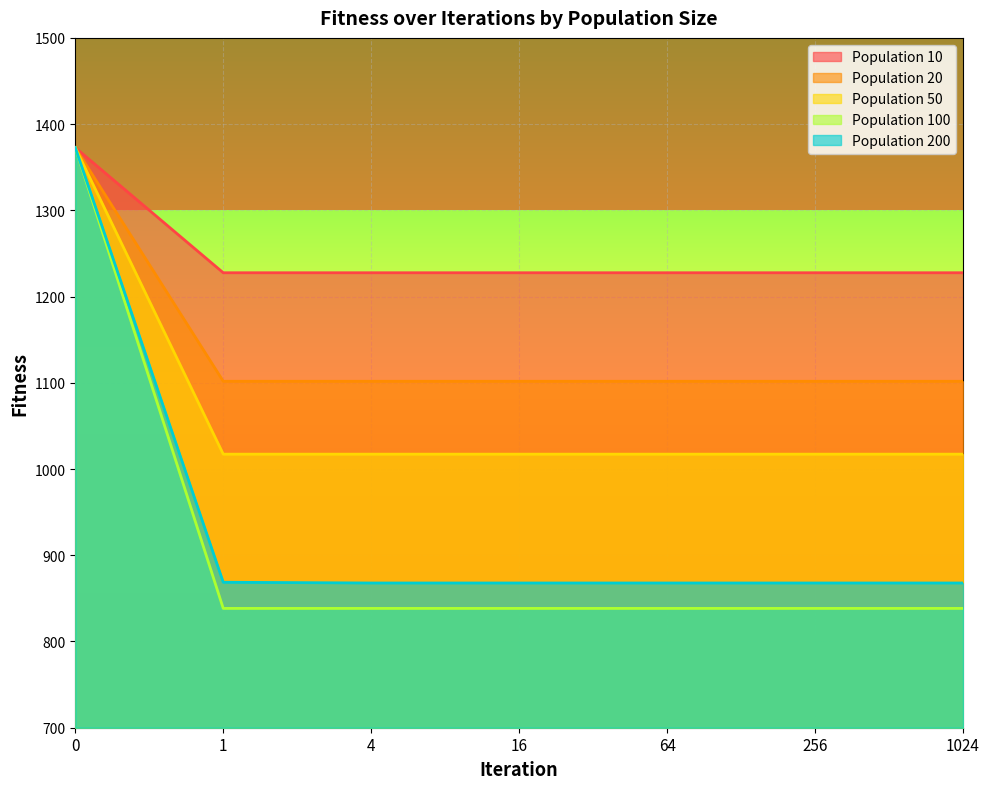

Which category has the lowest value across all series?

1